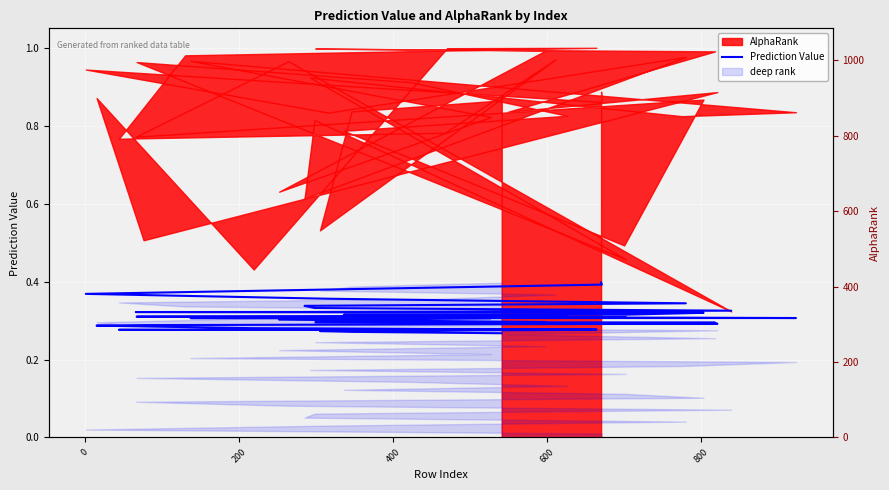

The value at 25 is 0.5. True or false?

False